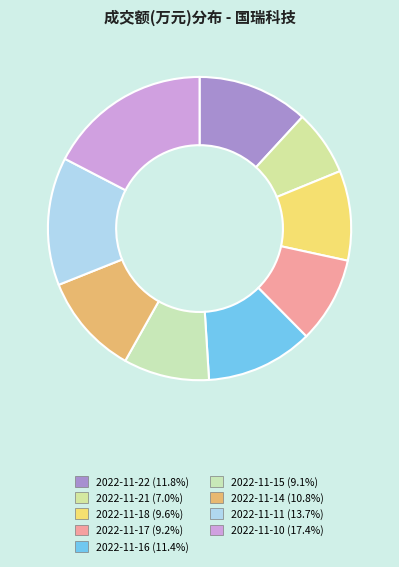

Which slice is the smallest?

2022-11-21